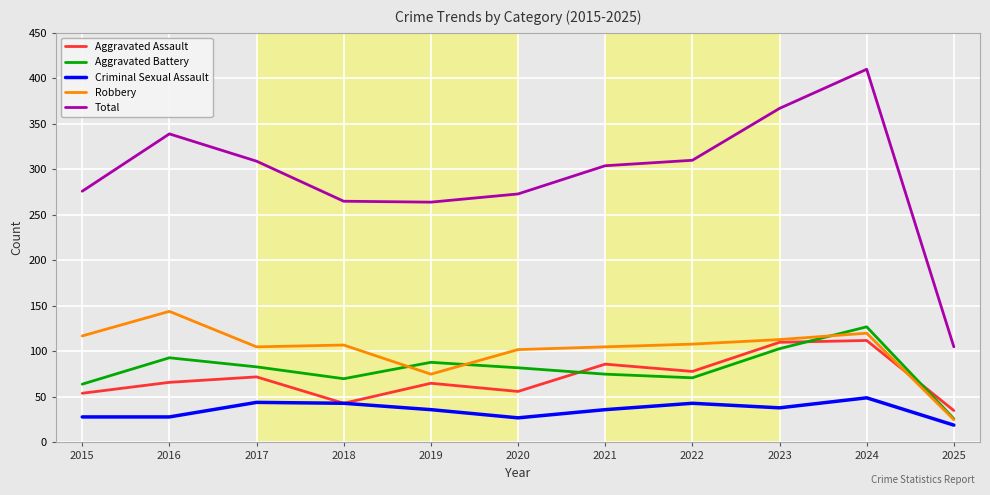

True or false: Total and Aggravated Assault cross at least once.

False